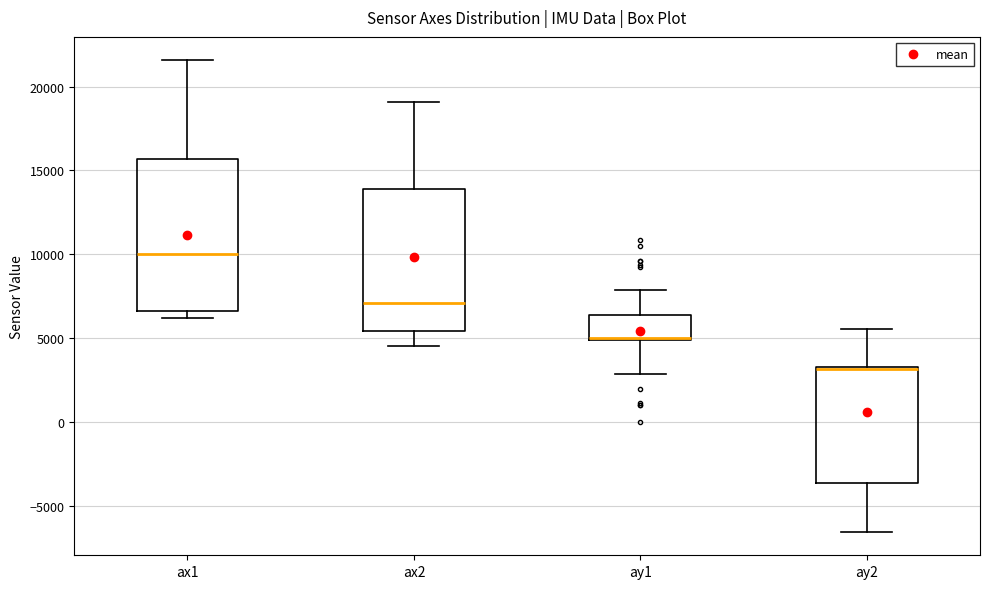

Reading left to right, read every box against the y-axis: the position of its median line, the range the box covers, and the ends of its whiskers. The values are not printed on the chart, so give them approximately, as read against the axis.

ax1: median 10000, box 6500 to 15500, whiskers 6000 to 21500
ax2: median 7000, box 5500 to 14000, whiskers 4500 to 19000
ay1: median 5000, box 5000 to 6500, whiskers 3000 to 8000
ay2: median 3000 (drawn on the box's upper edge), box -3500 to 3500, whiskers -6500 to 5500